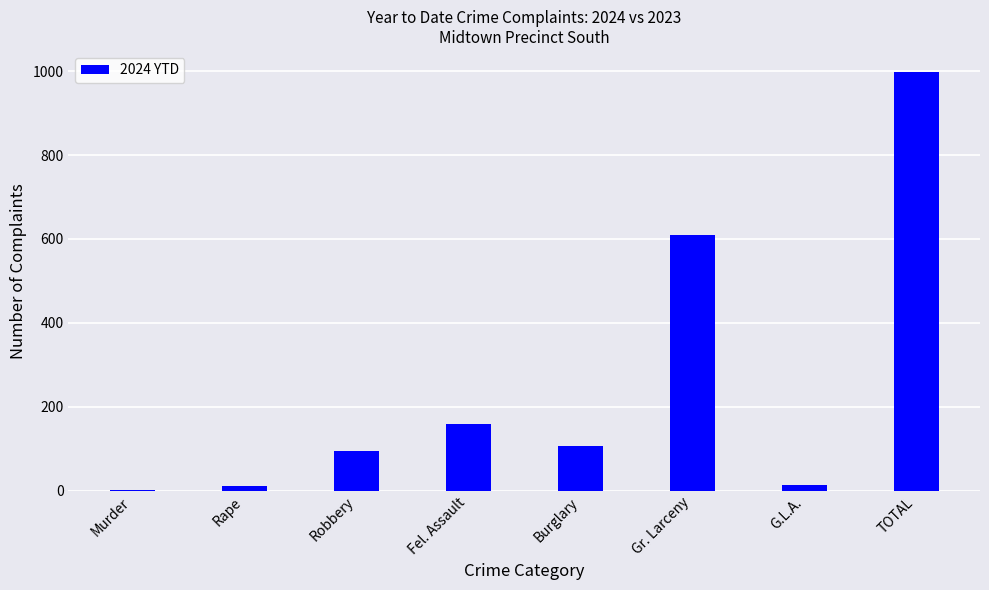

The value at Fel. Assault is 50. True or false?

False